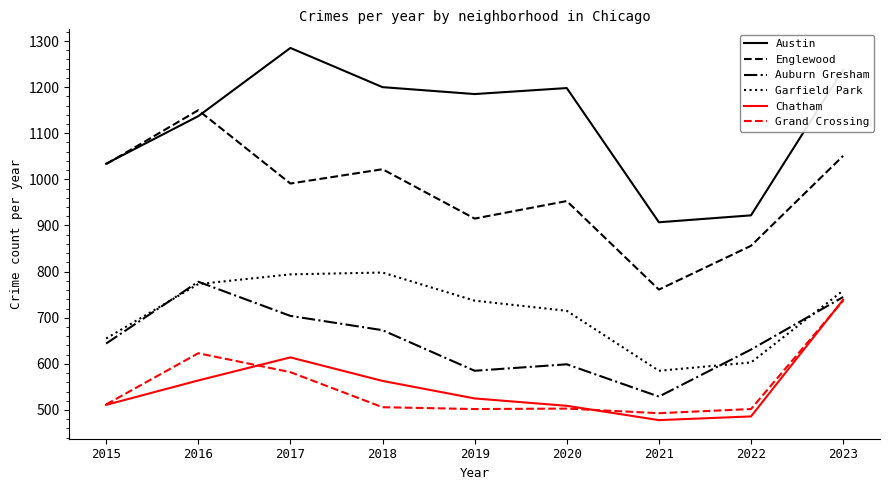

Which series has the widest spread of values?

Englewood